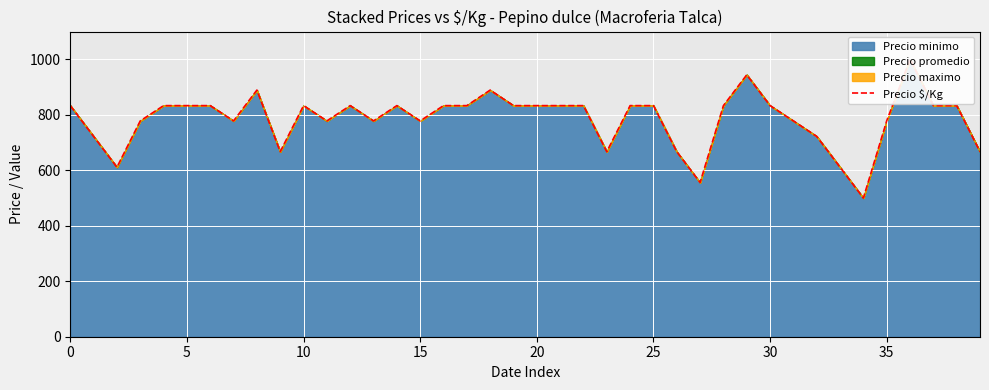

Reading left to right, extract all data points from this chart.

833	722	611	778	833	833	833	778	889	667	833	778	833	778	833	778	833	833	889	833	833	833	833	667	833	833	667	556	833	944	833	778	722	611	500	778	1000	833	833	667